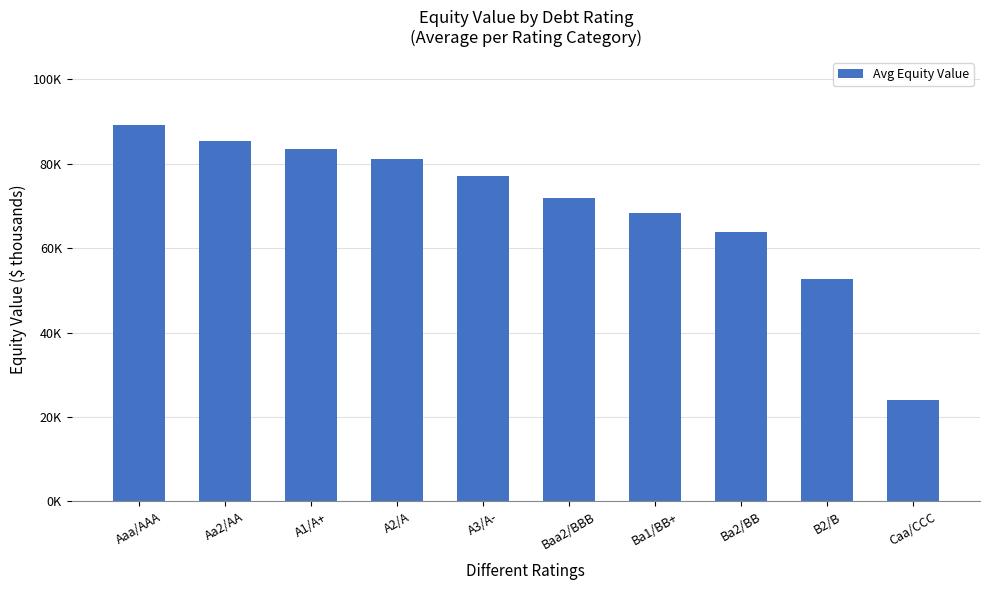

Does the chart contain any negative values?

No